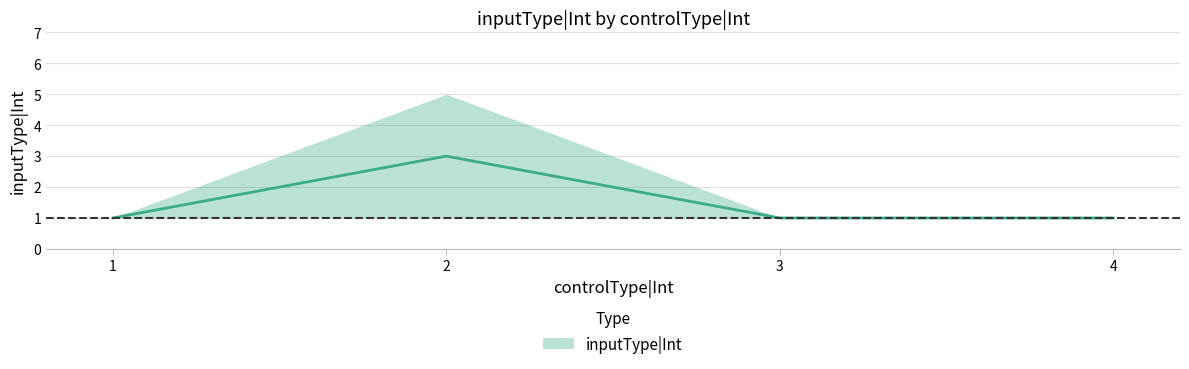

At which category does the chart reach its peak across all series?

2